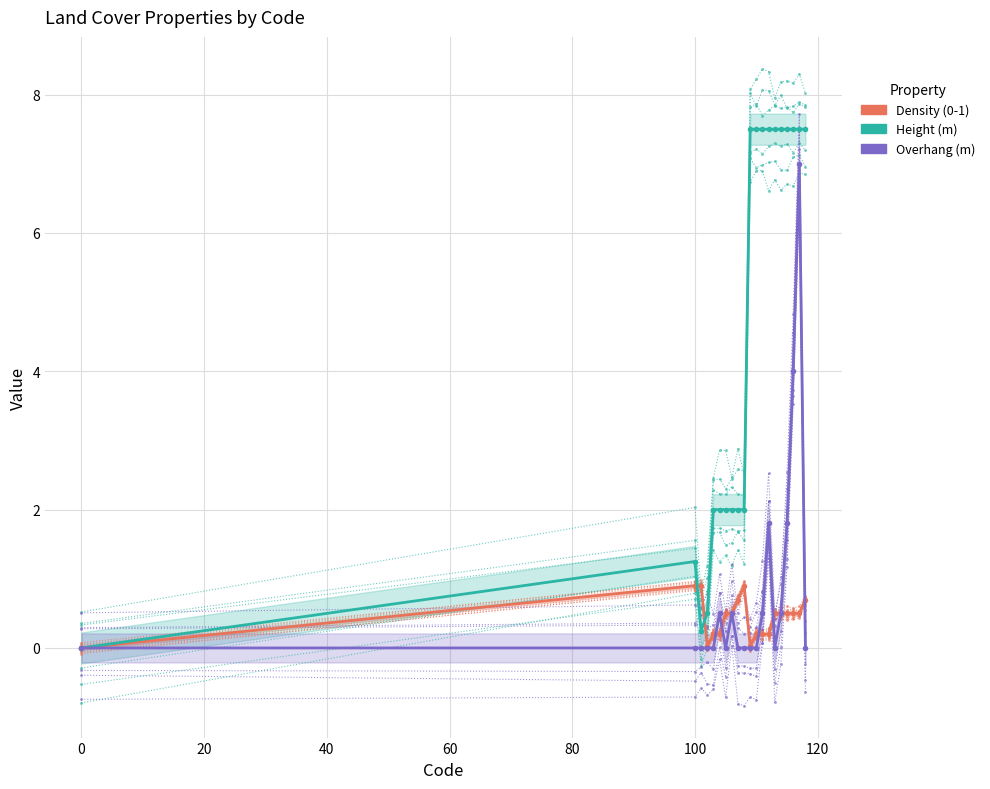

The Density (0-1) series shows 0.2 at 11. True or false?

True